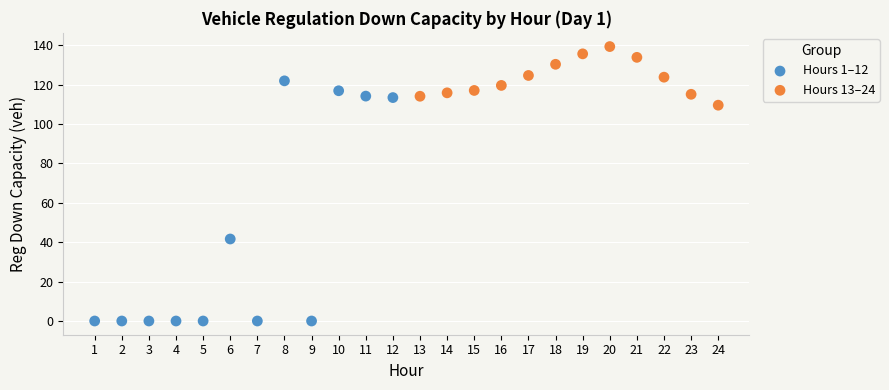

Which series contains the lowest Y value?

Hours 1–12